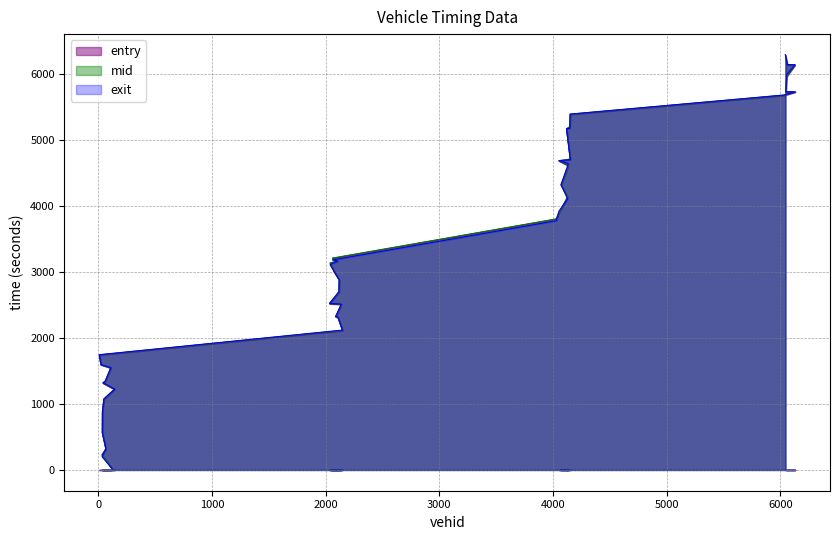

Rank the categories by entry value from highest to lowest.

6046, 6063, 6130, 6057, 6050, 6132, 6032, 4152, 4149, 4120, 4153, 4054, 4136, 4072, 4129, 4053, 4029, 2060, 2104, 2040, 2081, 2120, 2118, 2035, 2139, 2089, 2109, 2149, 9, 24, 111, 62, 42, 144, 50, 37, 36, 67, 33, 119